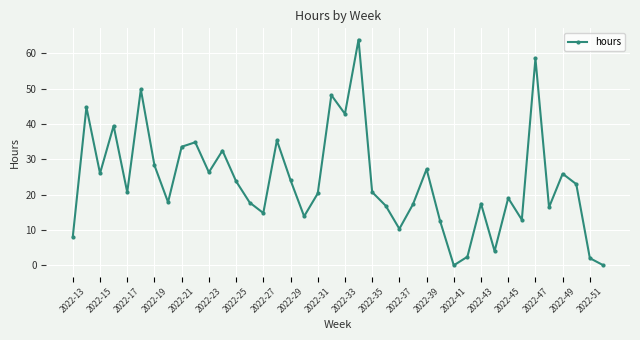

What is the average value?

23.9